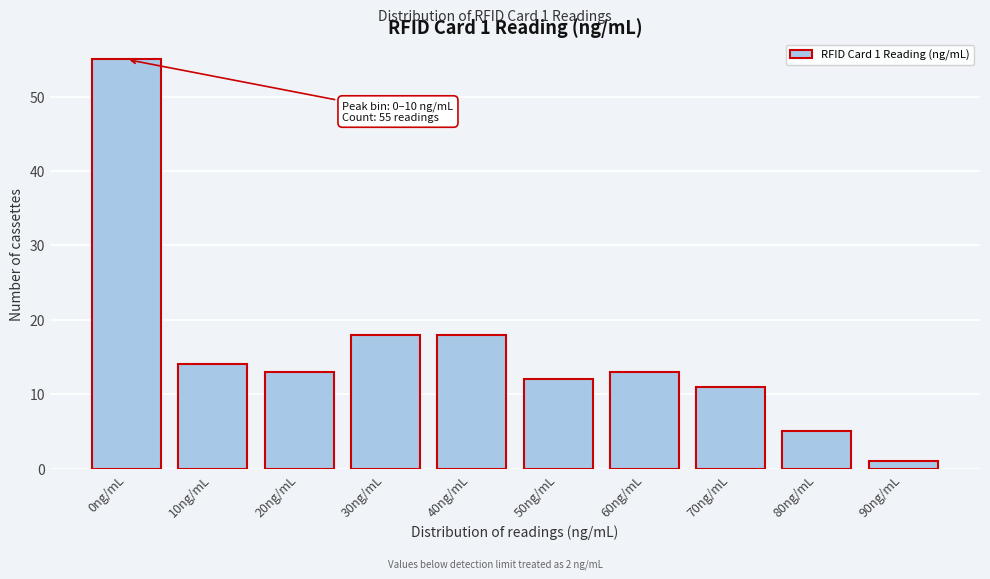

Reading left to right, list all the values displayed in this chart.

55	14	13	18	18	12	13	11	5	1